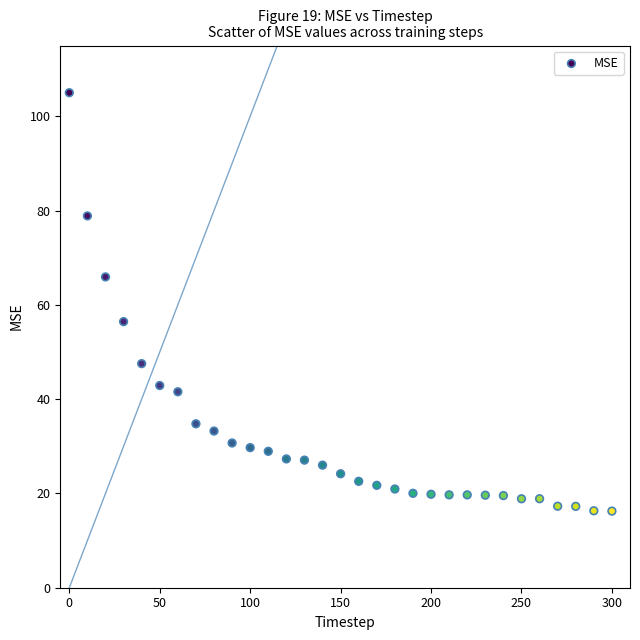

What Y value in the scatter plot is closest to 60?

56.4